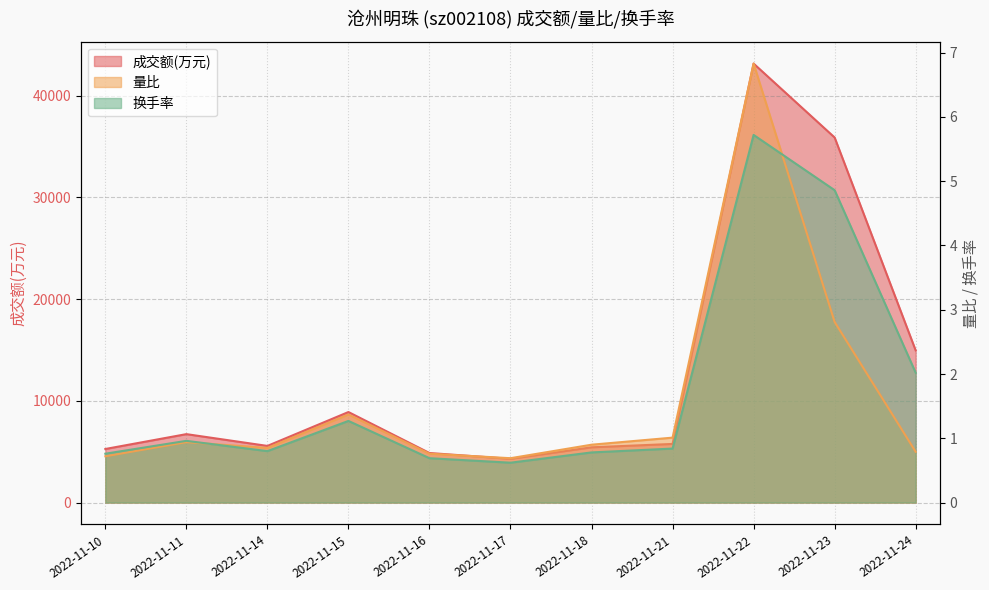

The value of 成交额(万元) at 2022-11-24 is 5926.0. True or false?

False